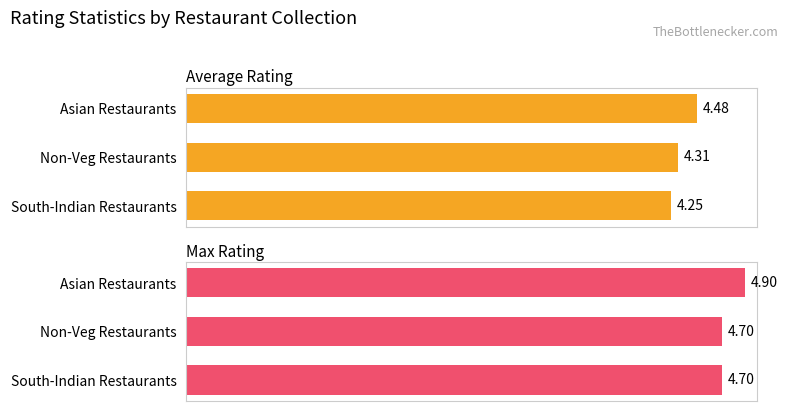

What are all the series names shown in the legend?

Average Rating, Max Rating